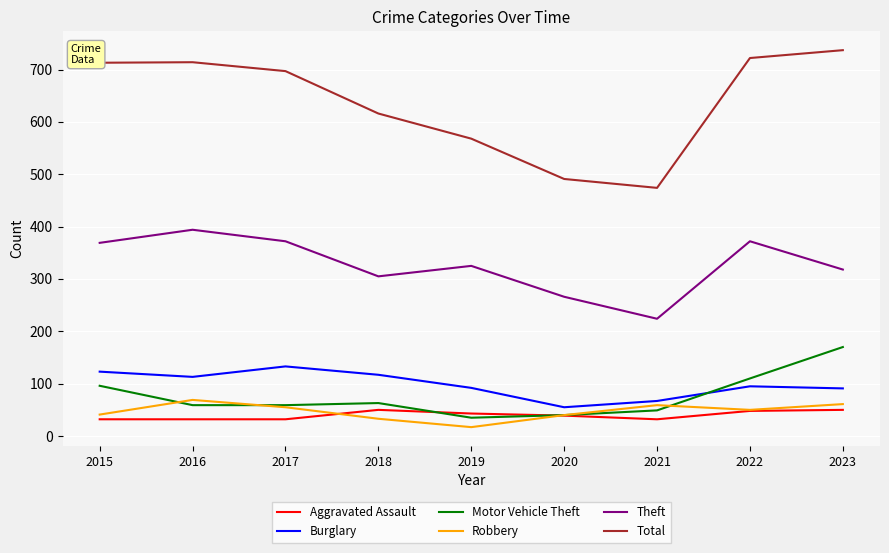

The value of Aggravated Assault at 2023 is 50. True or false?

True